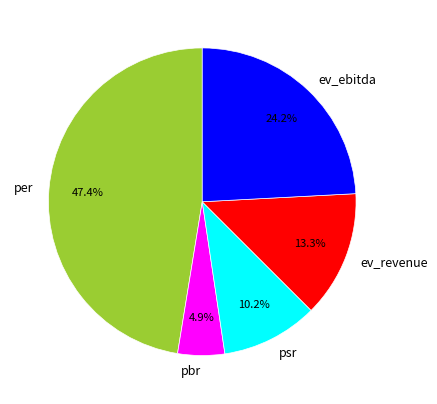

How many segments does this pie chart have?

5